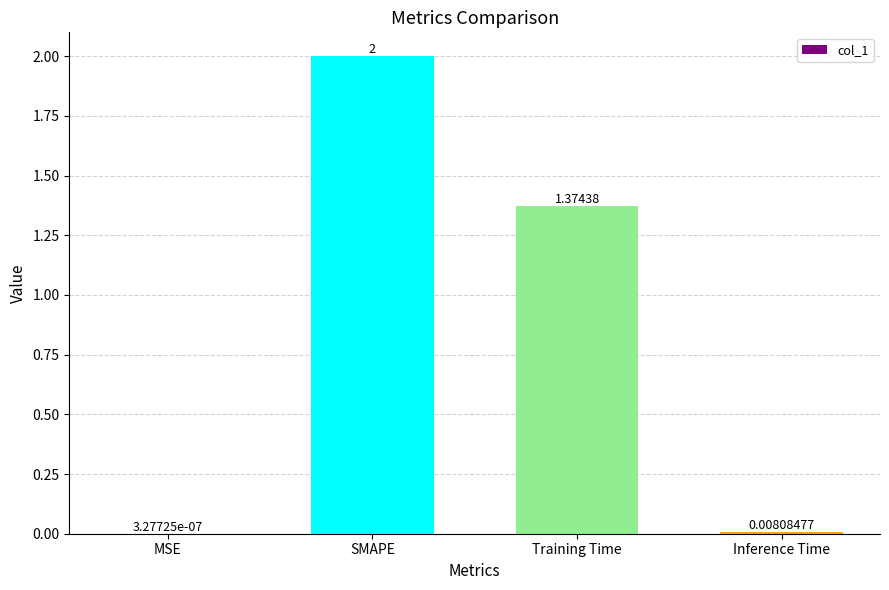

Which category has the highest value across all series?

SMAPE